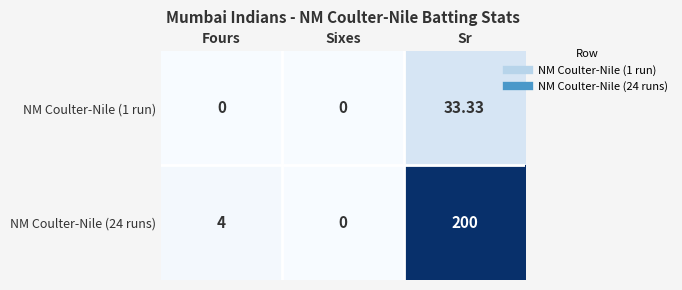

At which category does the chart reach its peak across all series?

Sr